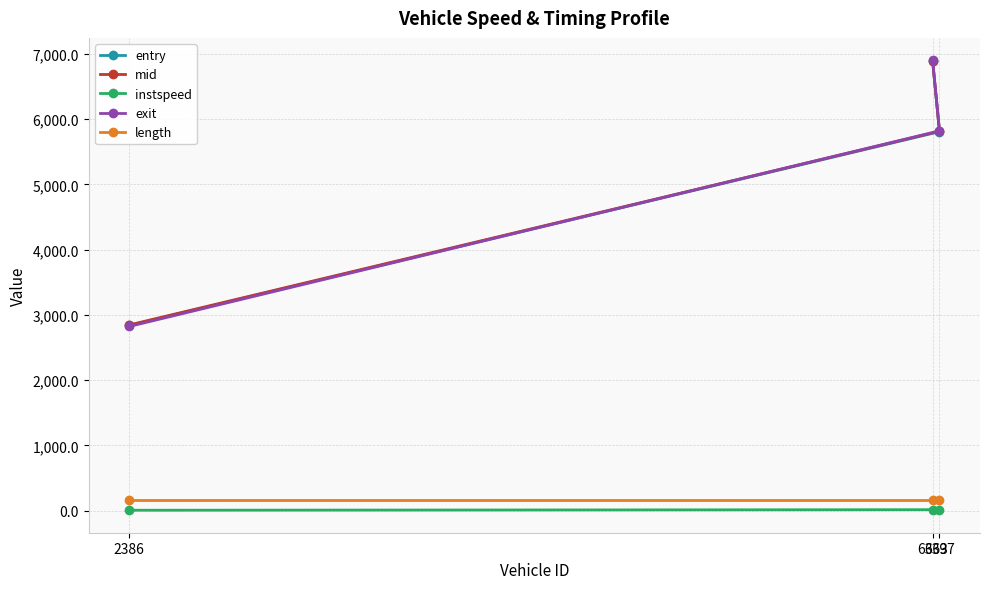

How many data points in entry are above 5808?

2